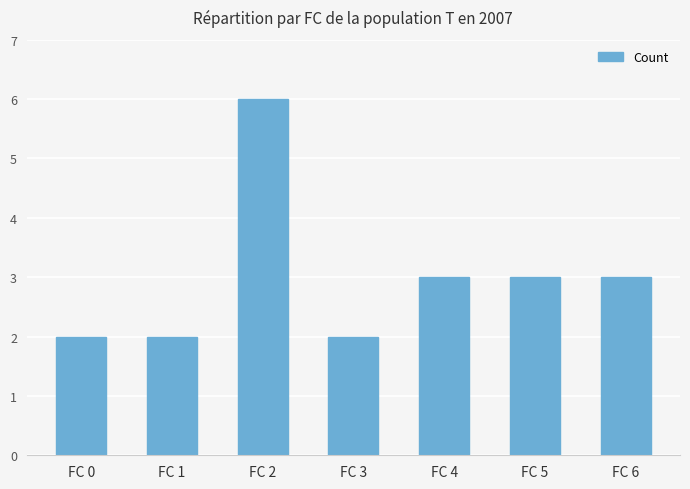

Count the values in the range 2 to 3.

6